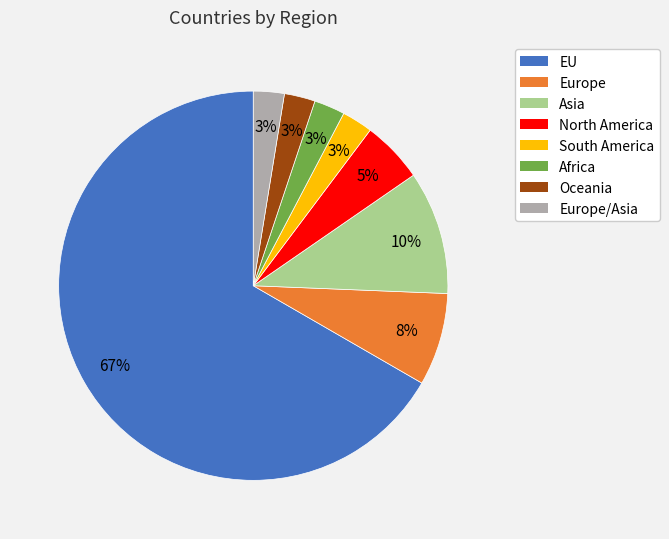

Does any single category account for the majority?

Yes